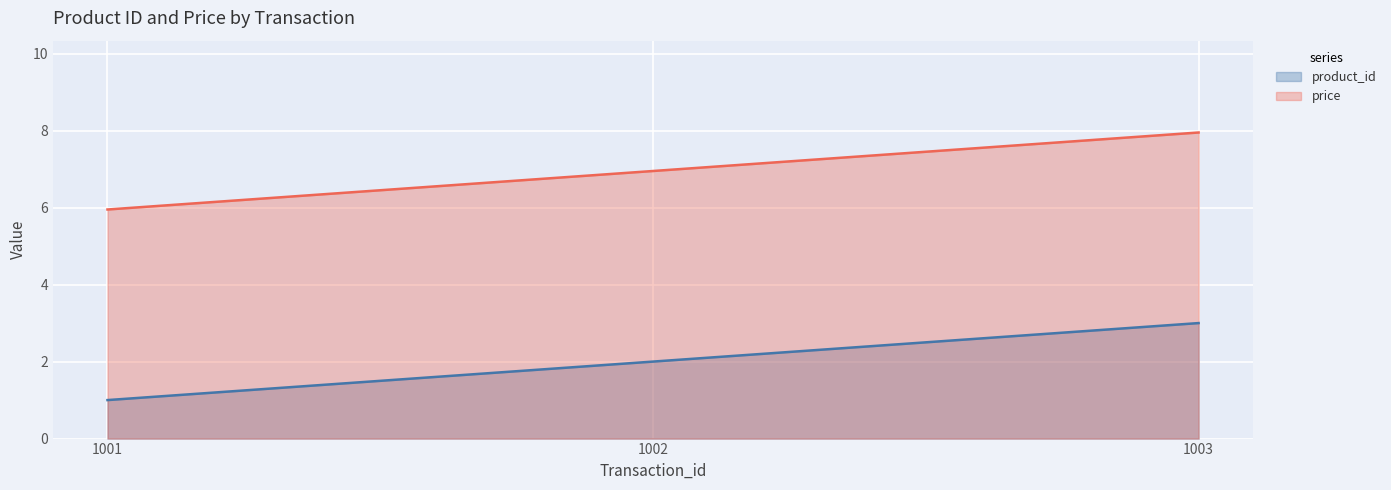

What is the approximate value of price at 1003?

8.0